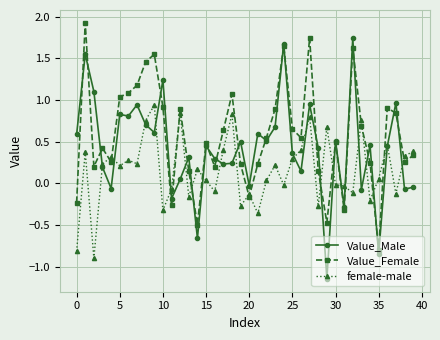

After their last crossing, which series has the higher values: Value_Male or female-male?

female-male